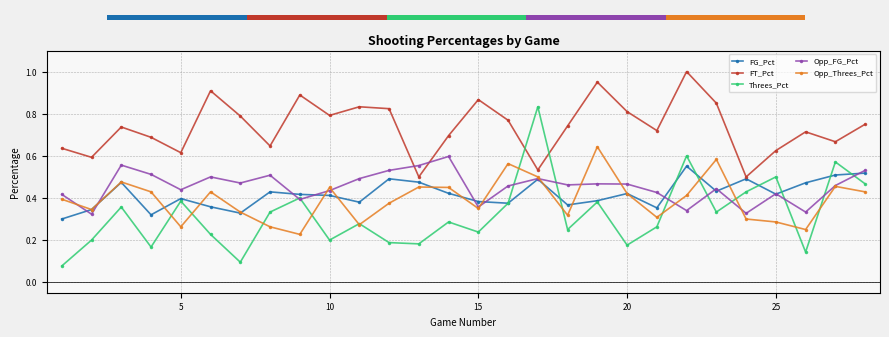

In FT_Pct, how many points are higher than both neighbors (excluding endpoints)?

8